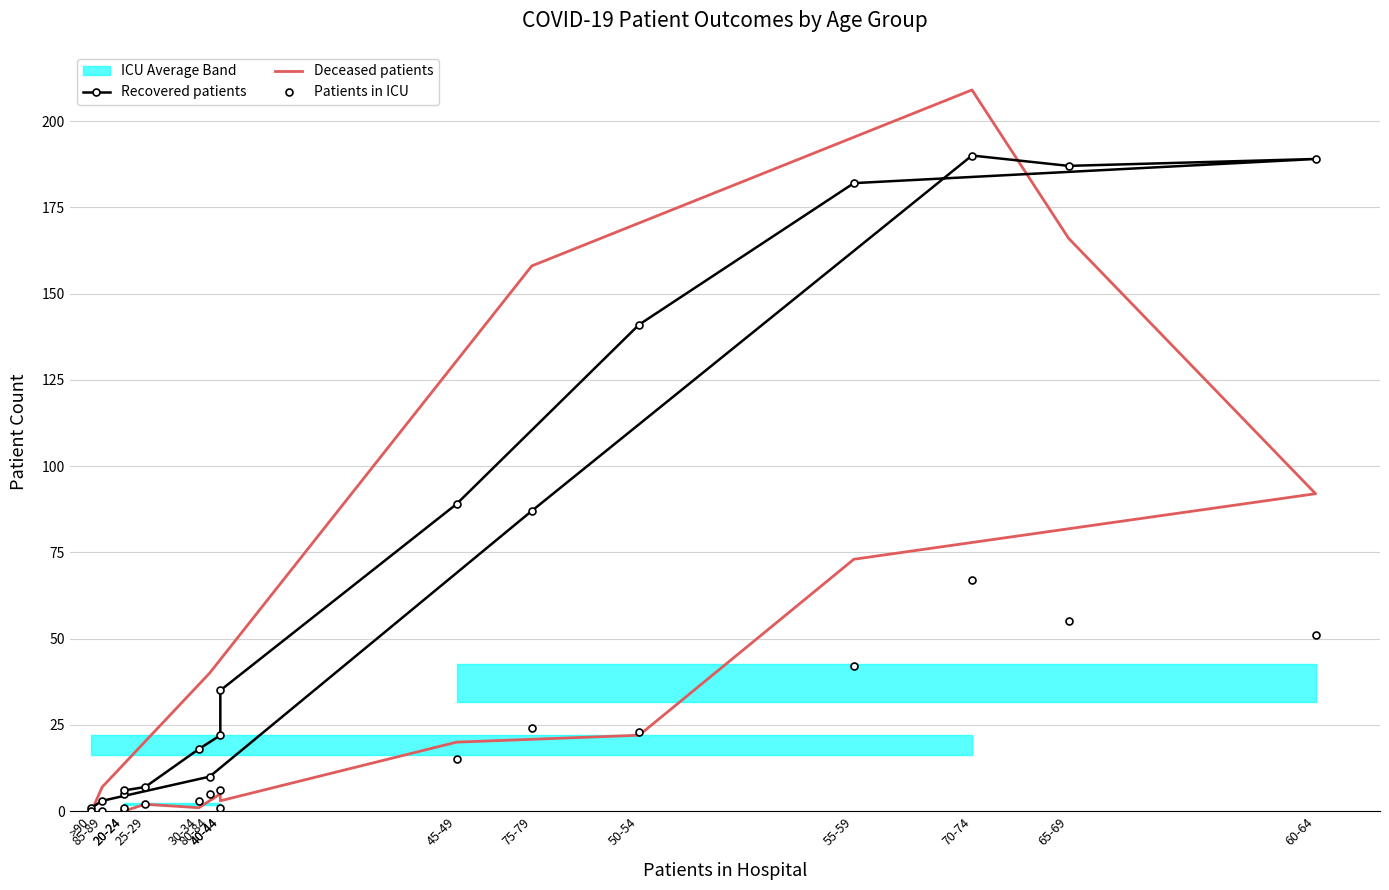

Where is Deceased patients nearest to the value 104?

60-64